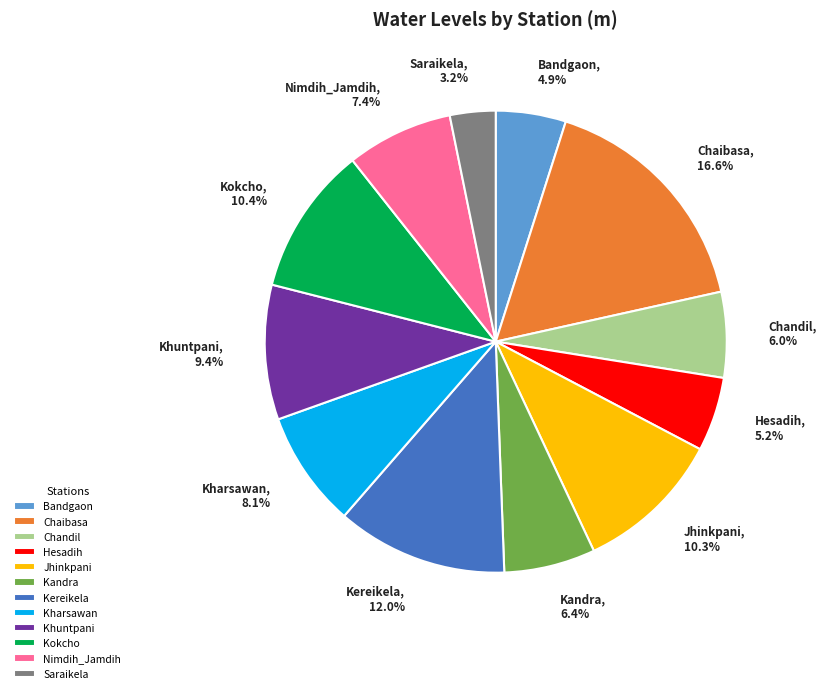

Combined, what portion of the pie is Kokcho and Chandil?

16.4%